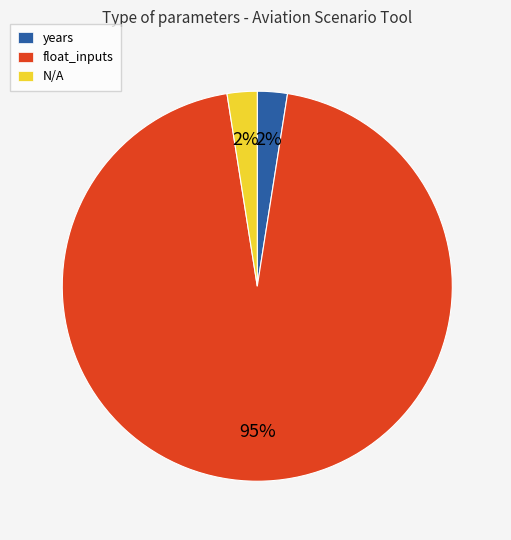

Does float_inputs represent more than half of the total?

Yes